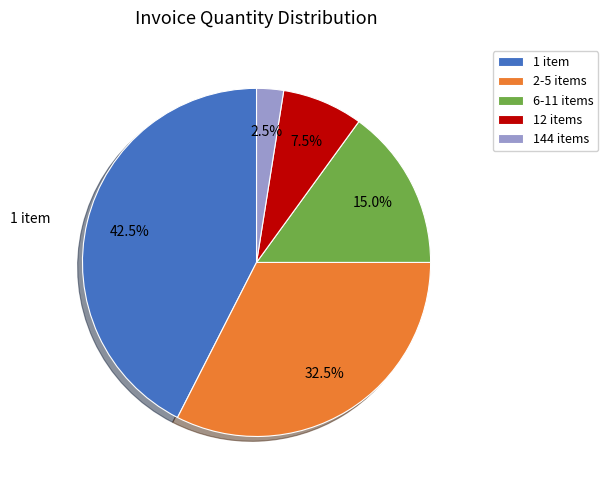

Which slice is the largest?

1 item